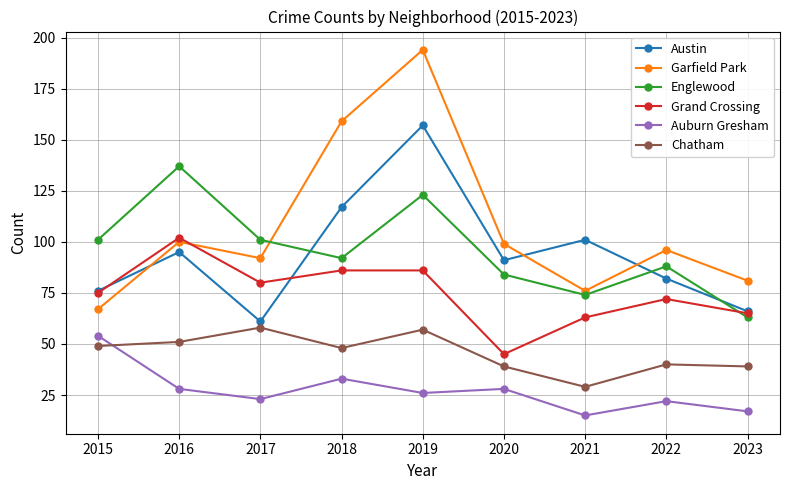

What is the value of the Austin point at the 6th from the left?

91